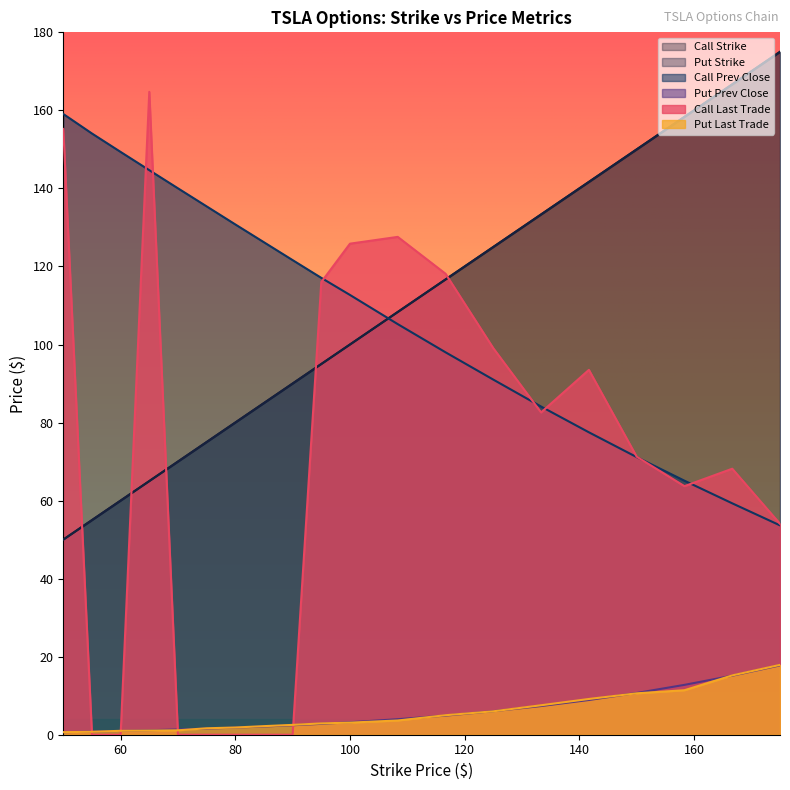

How many values in the Call Last Trade series are below 71?

10